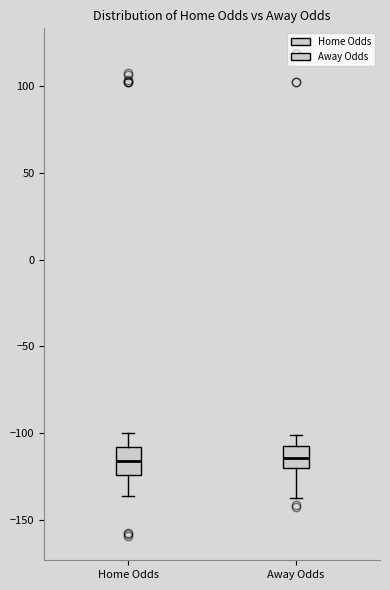

Where does the median line of the box for Home Odds sit on the y-axis? The values are not printed on the chart, so give them approximately, as read against the axis.

-115